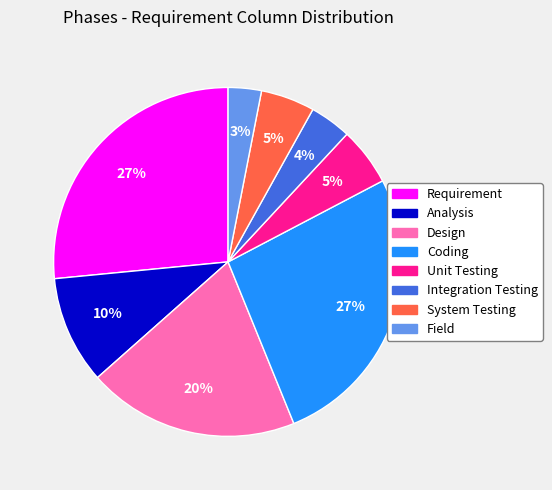

To the nearest percent, what is the combined percentage of Field and System Testing?

8%